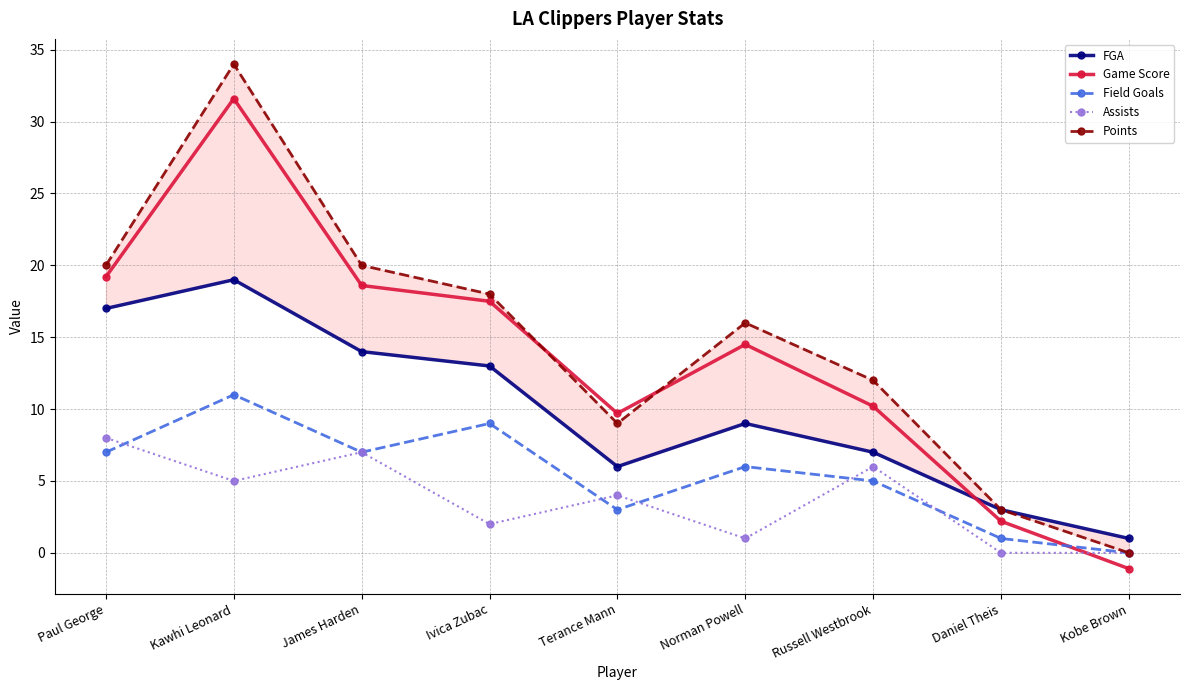

What is the minimum value shown in the chart?

-1.1